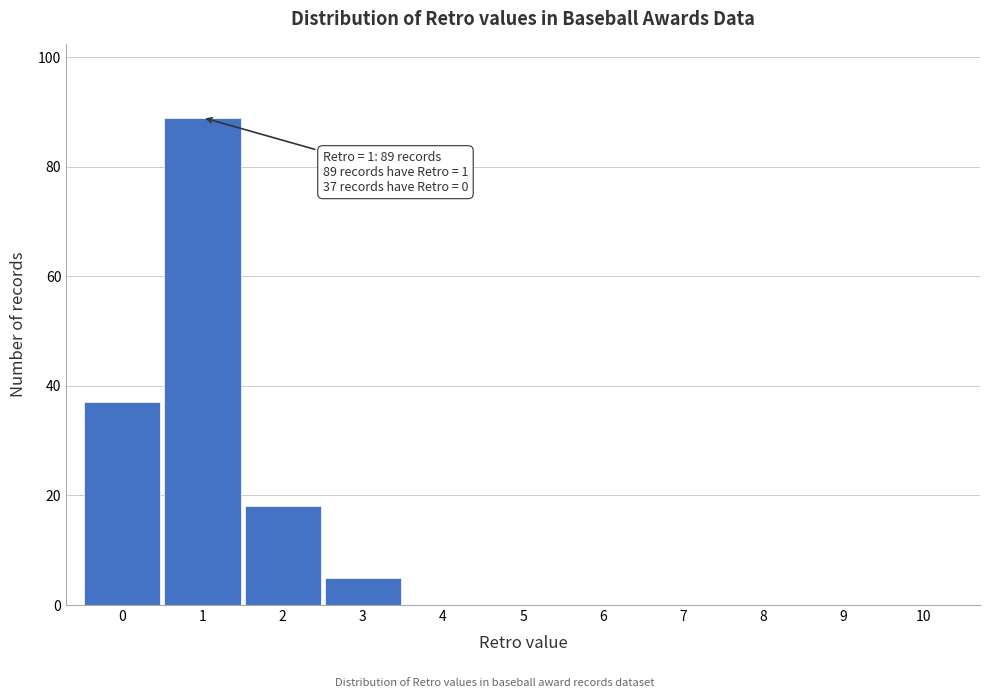

Which range on the x-axis has the tallest bar?

0.5 to 1.5